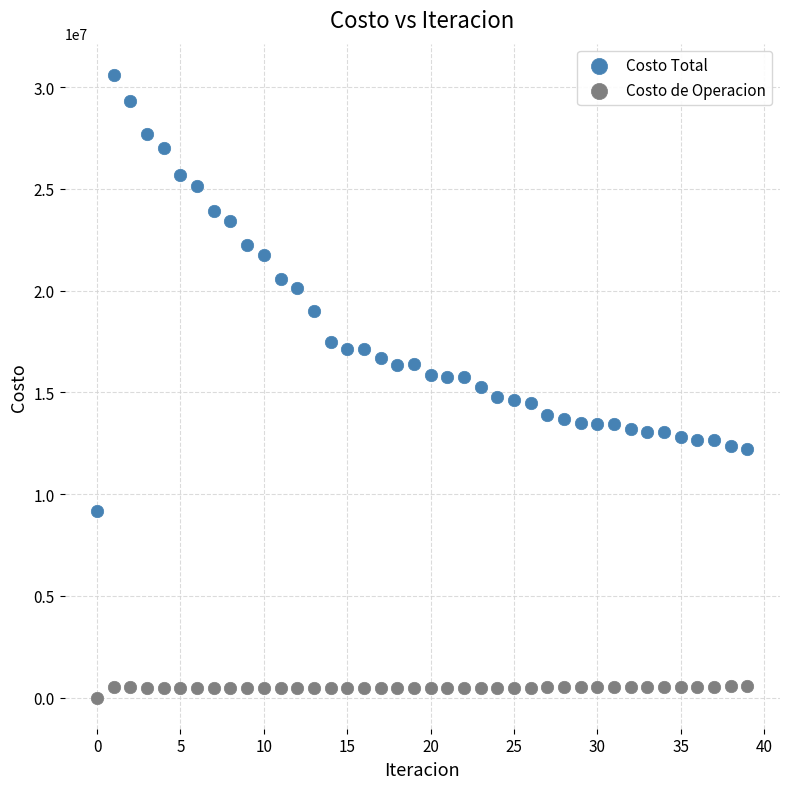

What are all the series names shown in the legend?

Costo Total, Costo de Operacion